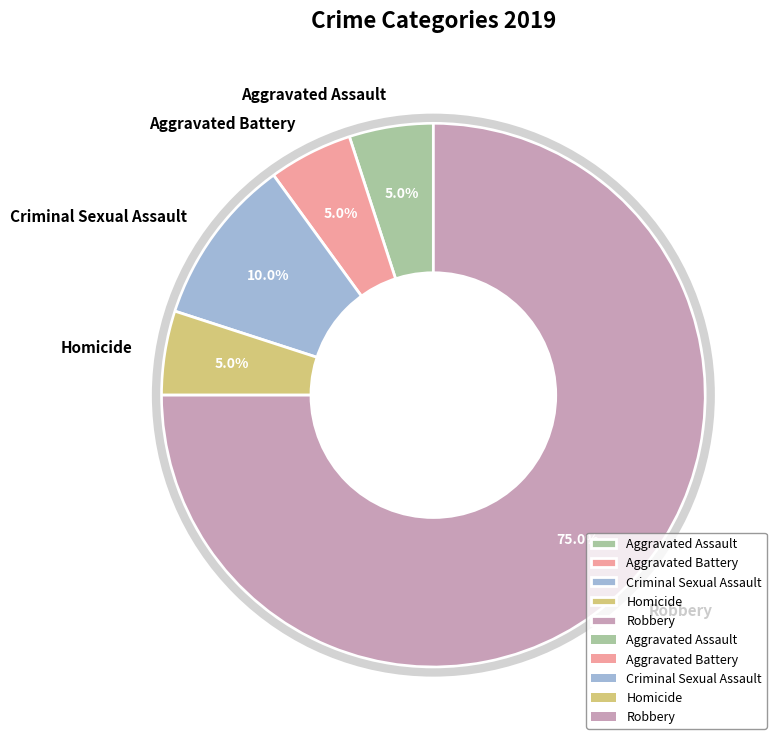

What is the majority slice?

Robbery